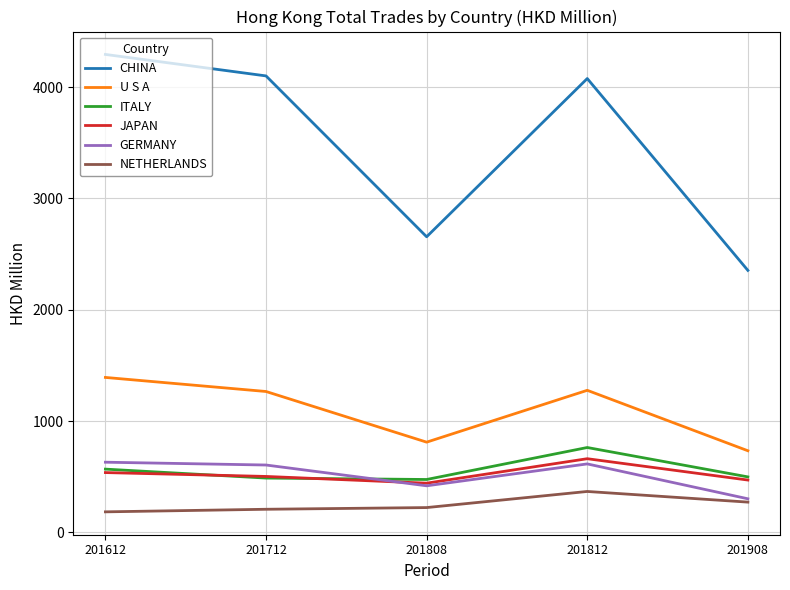

What is the approximate value of GERMANY at 201612?

630.0